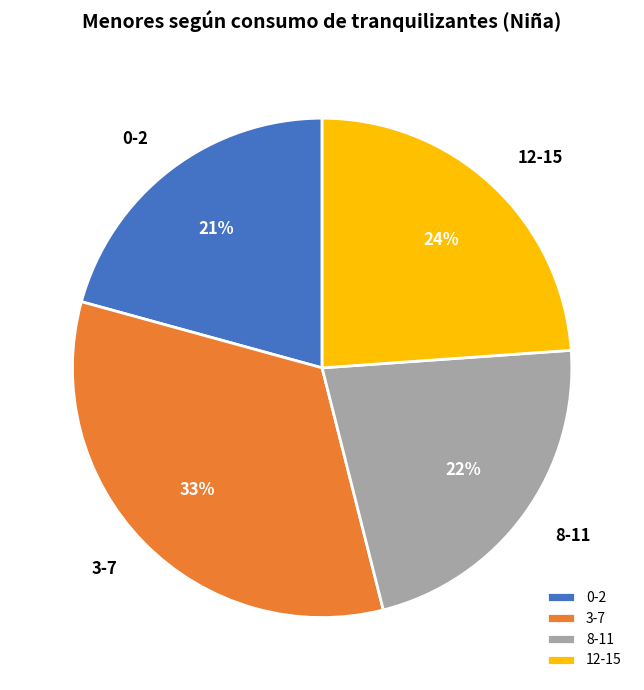

What is the smallest slice in the pie chart?

0-2